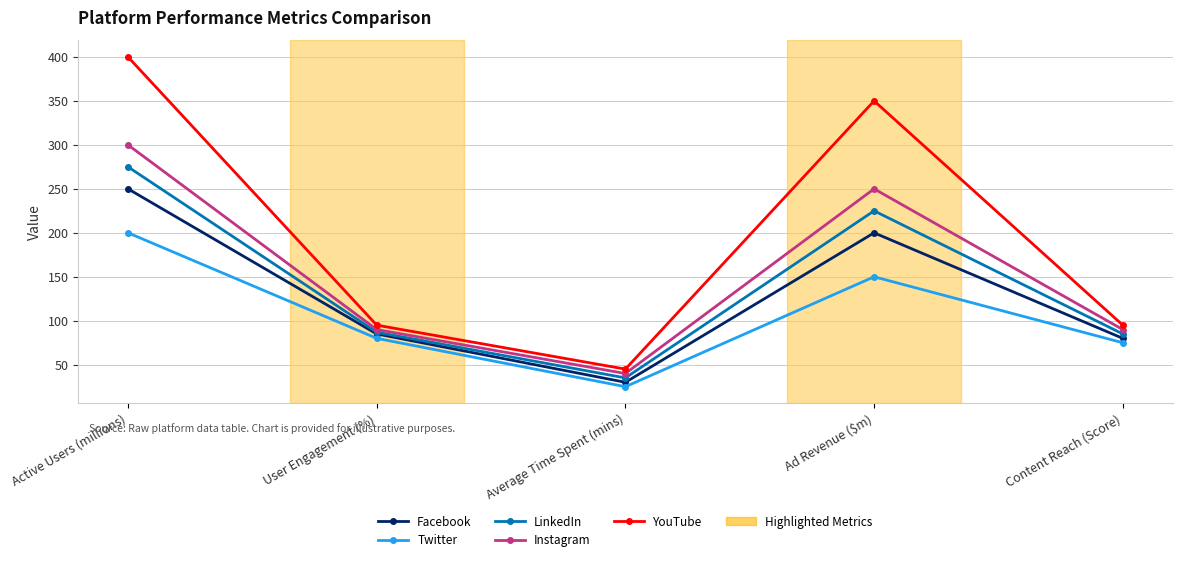

Rank the series by their maximum value, from lowest to highest.

Twitter, Facebook, LinkedIn, Instagram, YouTube